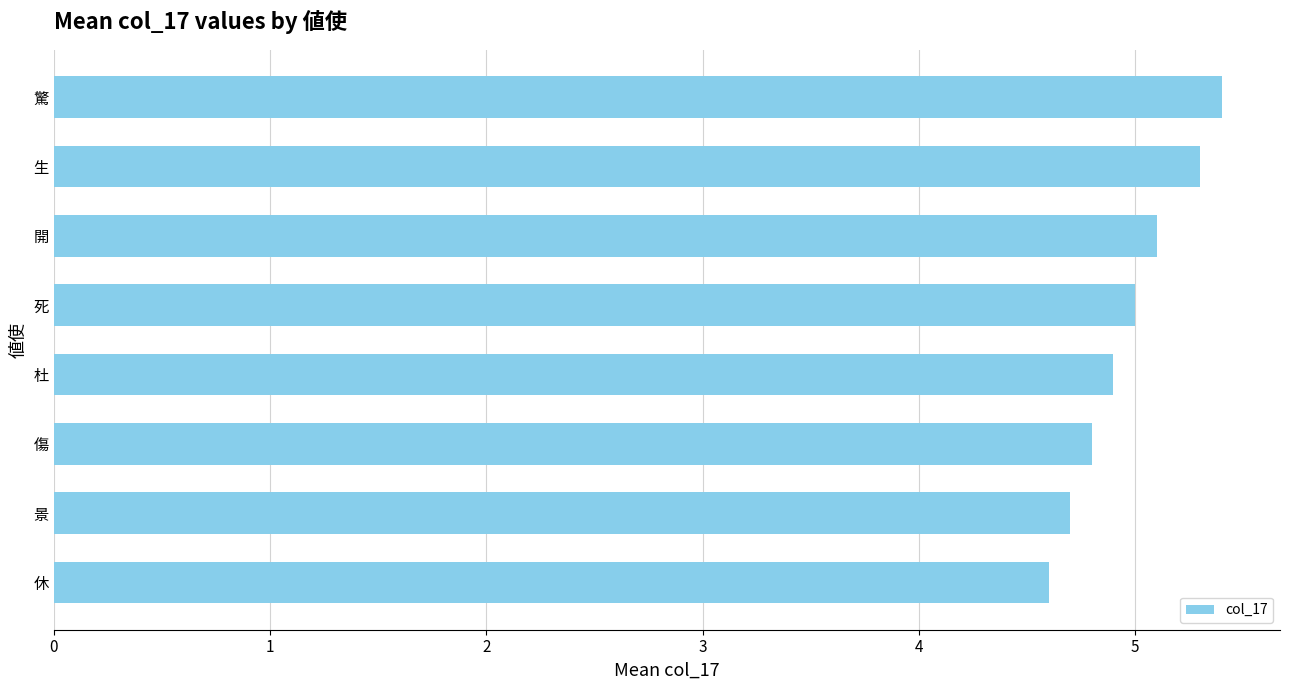

Count the values in the range 4 to 5.

5